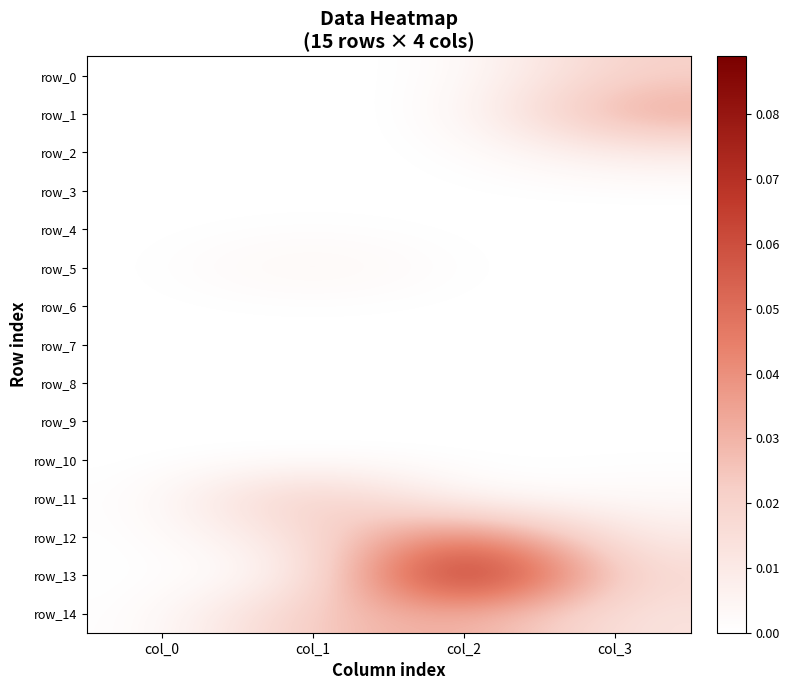

Is it true that row_7 equals 0.0 at col_0?

True